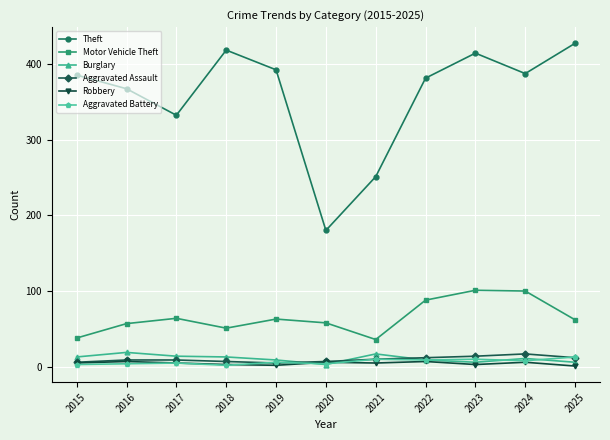

What is the difference between the maximum and minimum values in the Motor Vehicle Theft series?

65